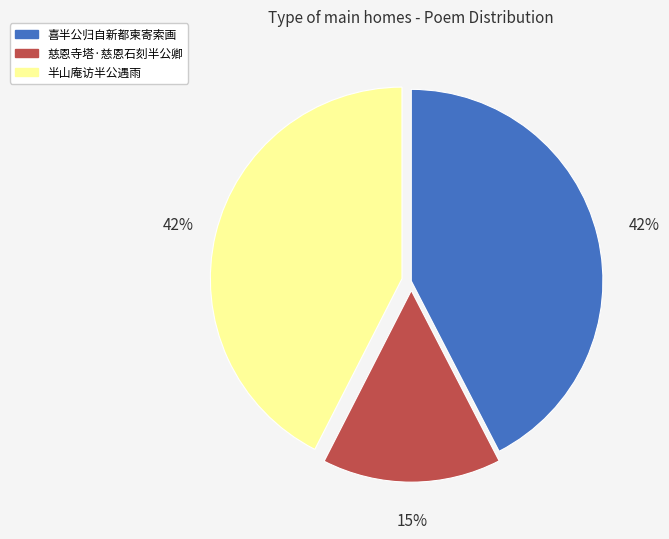

To the nearest percent, what percentage of the pie is 喜半公归自新都柬寄索画?

42%